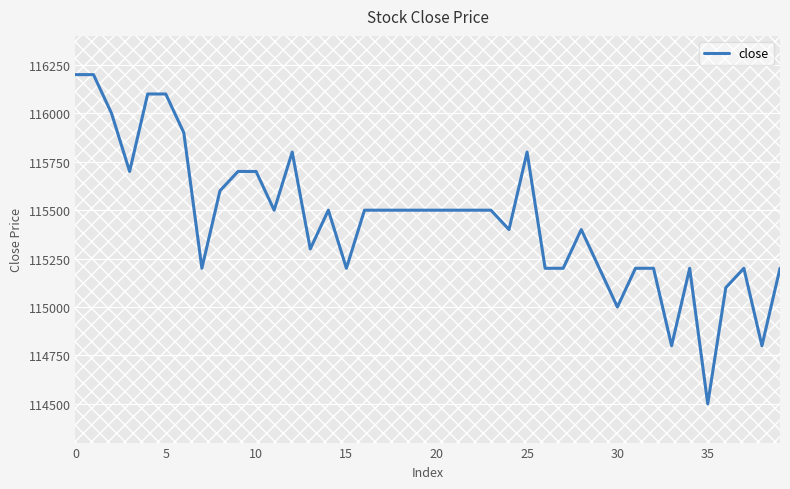

What is the minimum value shown in the chart?

114500